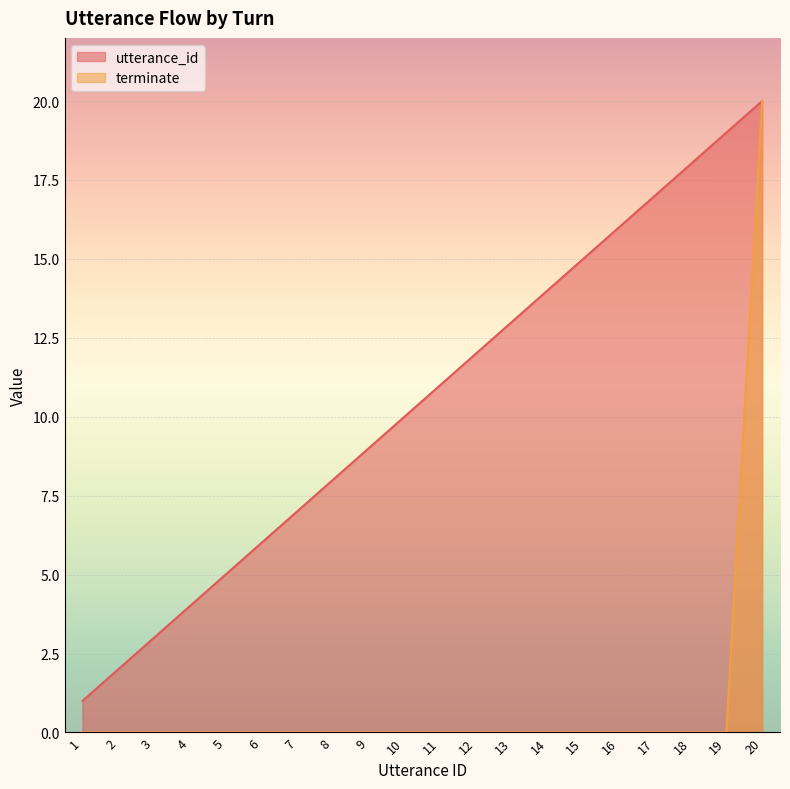

Rank the series at 17 from highest to lowest value.

utterance_id, terminate